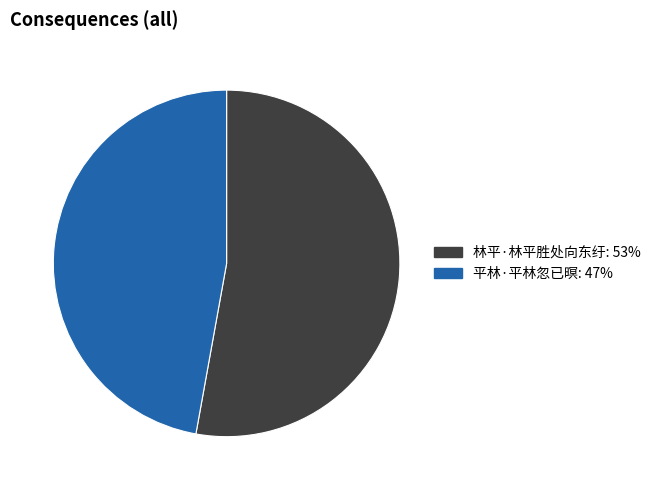

Is the sum of 林平·林平胜处向东纡 and 平林·平林忽已暝 greater than half?

Yes